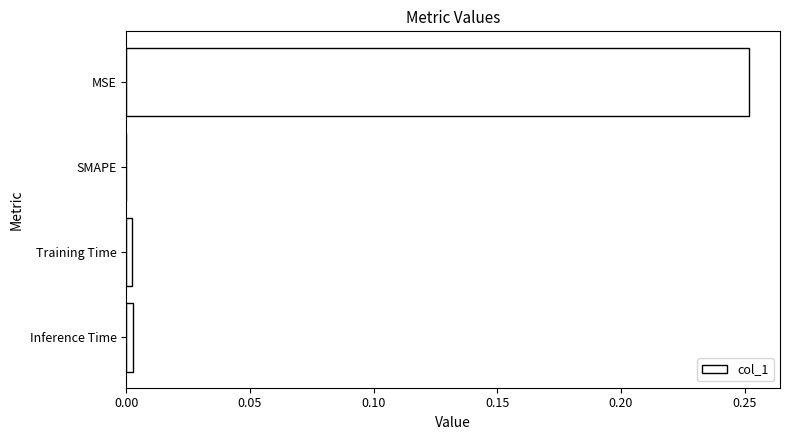

True or false: the data shows 0.0 at Inference Time.

True